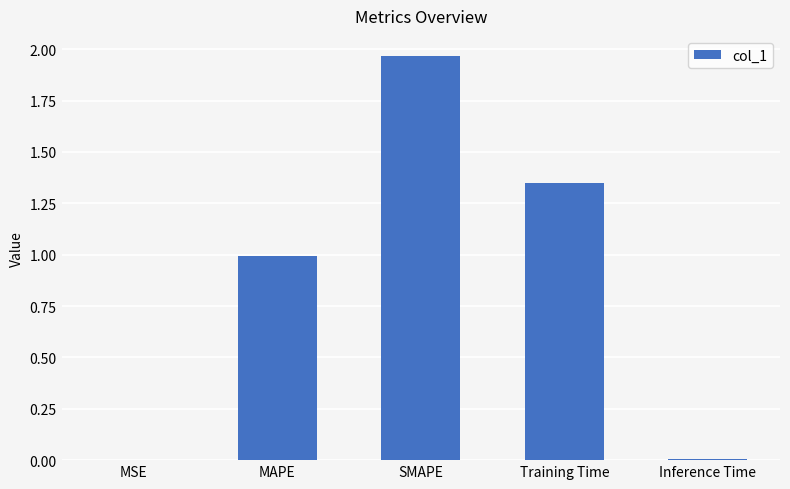

True or false: the data shows 0.0 at MSE.

True